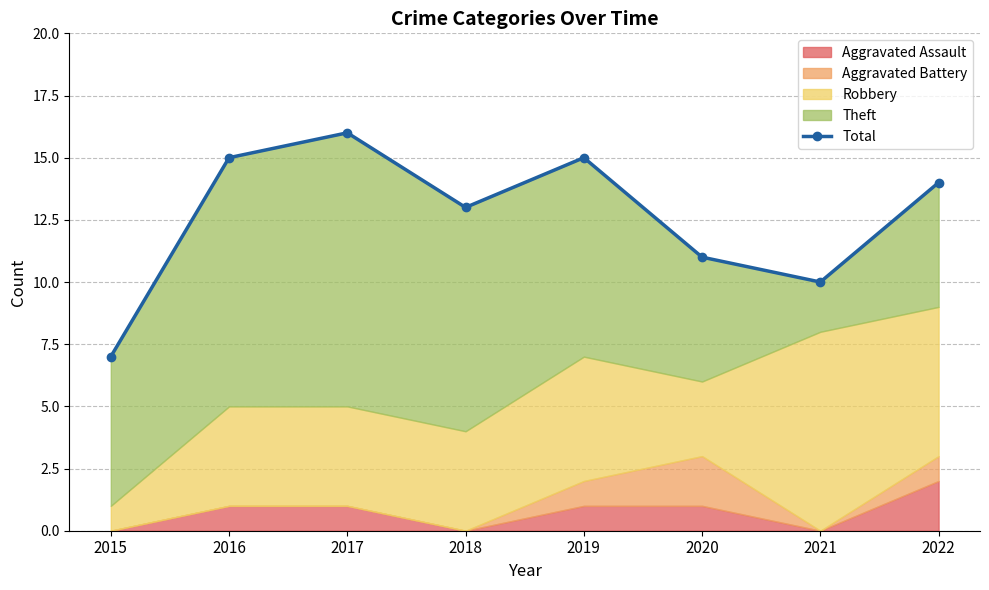

How many values are between 11 and 15?

5